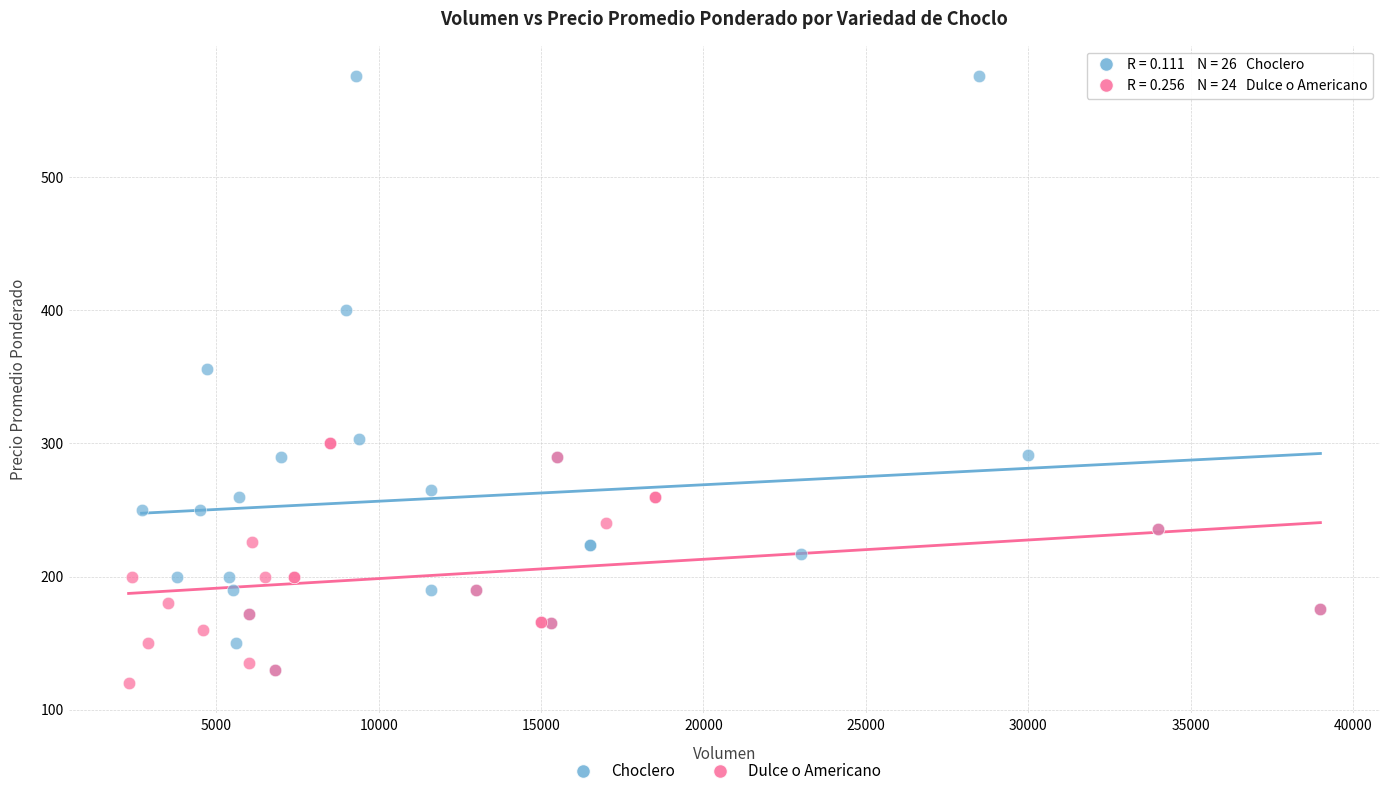

Which series contains the highest Y value?

Choclero